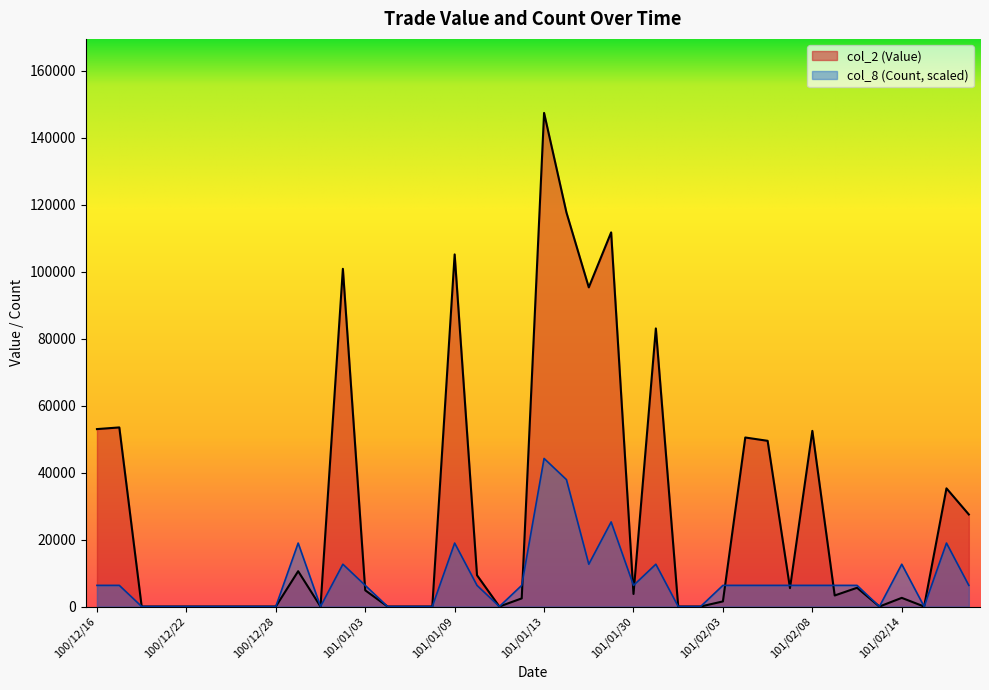

What is the sum of all col_2 (Value) values?

1132590.0